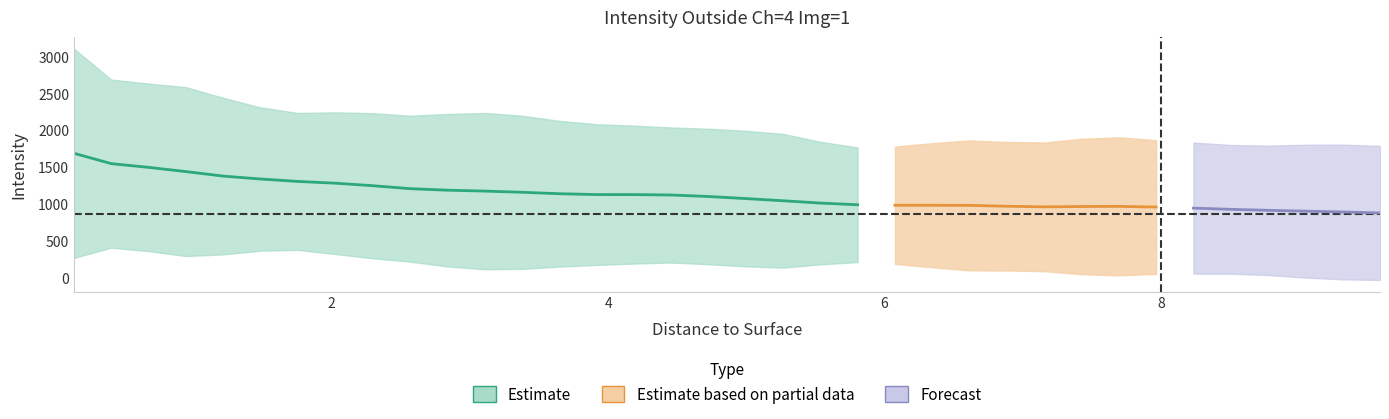

The distance series shows 0.4 at intensity_mean_minus_std. True or false?

False